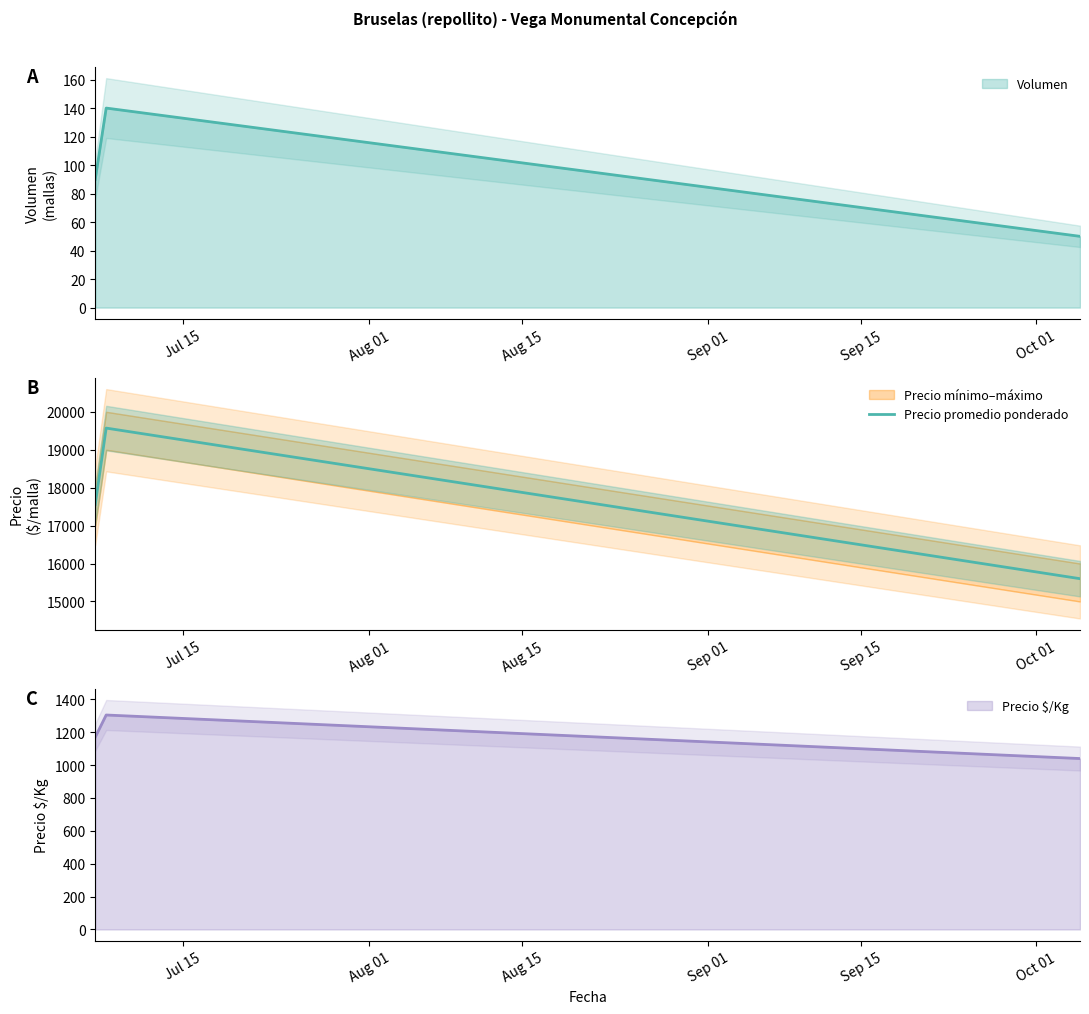

Is it true that the value at Jul 15 is 10864?

False